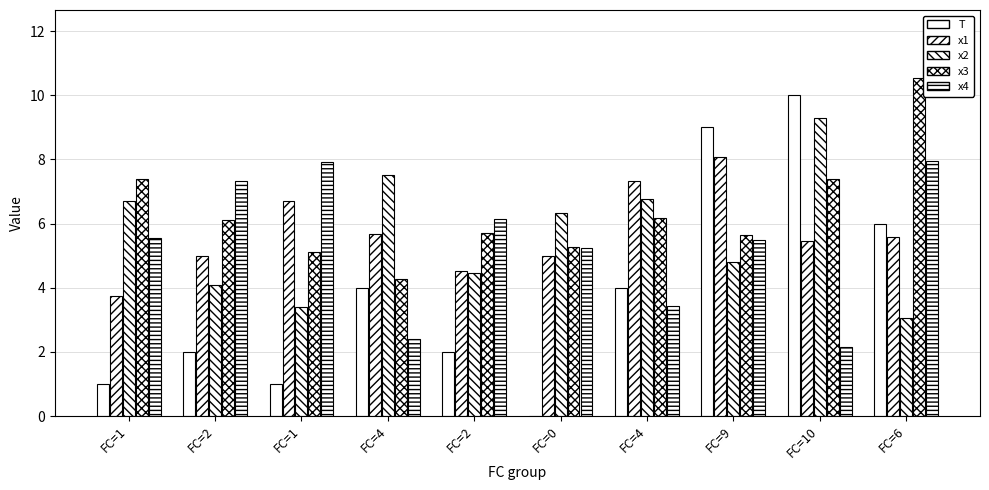

Reading left to right, list all the values displayed in this chart.

T: FC=1=1.0	FC=2=2.0	FC=1=1.0	FC=4=4.0	FC=2=2.0	FC=0=0.0	FC=4=4.0	FC=9=9.0	FC=10=10.0	FC=6=6.0
x1: FC=1=3.7	FC=2=5.0	FC=1=6.7	FC=4=5.7	FC=2=4.5	FC=0=5.0	FC=4=7.3	FC=9=8.1	FC=10=5.4	FC=6=5.6
x2: FC=1=6.7	FC=2=4.1	FC=1=3.4	FC=4=7.5	FC=2=4.5	FC=0=6.3	FC=4=6.8	FC=9=4.8	FC=10=9.3	FC=6=3.1
x3: FC=1=7.4	FC=2=6.1	FC=1=5.1	FC=4=4.3	FC=2=5.7	FC=0=5.3	FC=4=6.2	FC=9=5.6	FC=10=7.4	FC=6=10.5
x4: FC=1=5.5	FC=2=7.3	FC=1=7.9	FC=4=2.4	FC=2=6.1	FC=0=5.2	FC=4=3.4	FC=9=5.5	FC=10=2.2	FC=6=7.9